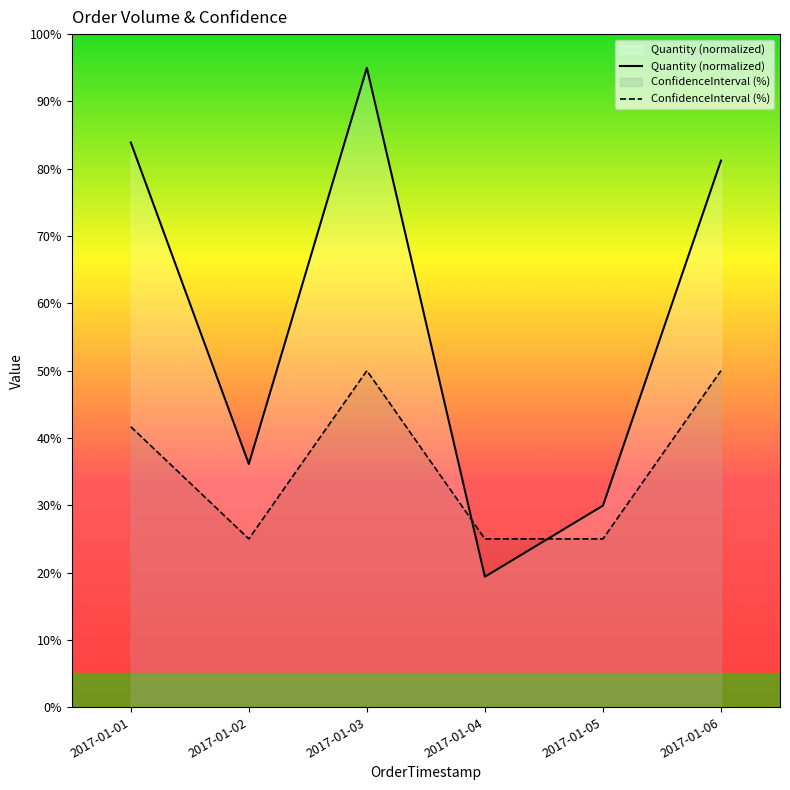

Which label corresponds to the largest value in the chart?

2017-01-03